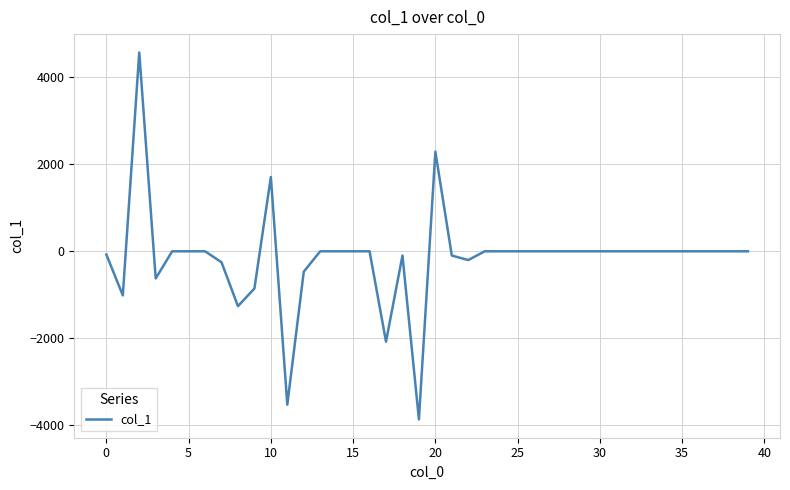

What is the average value?

-146.2